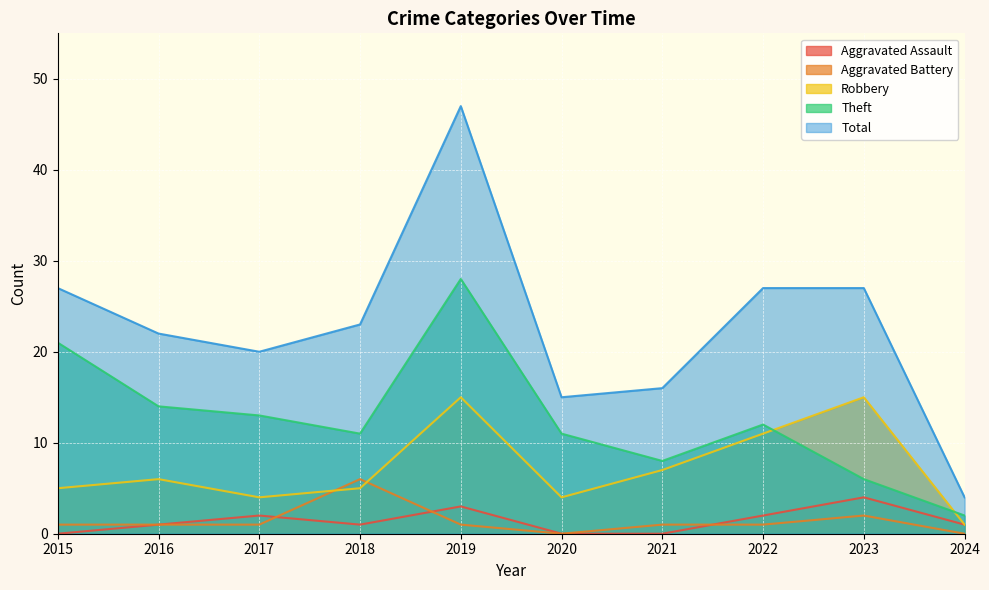

How many interior local peaks does the Total series have?

1